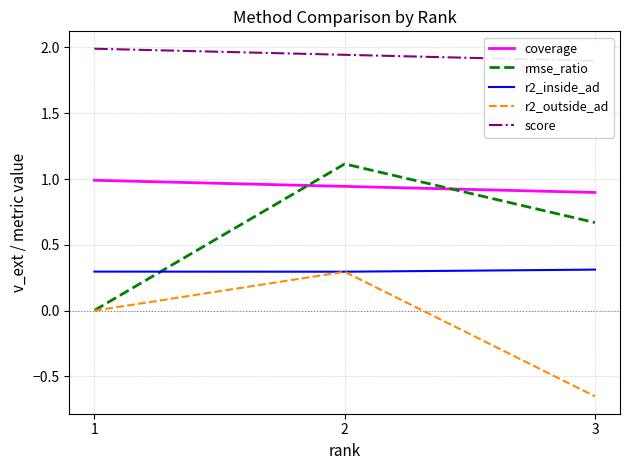

What is the spread (max minus min) of values at 1?

2.0